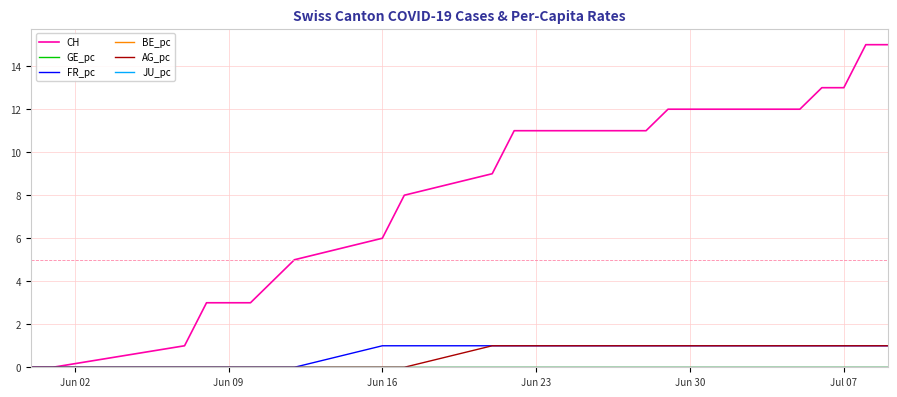

Does the chart have visible grid lines?

Yes